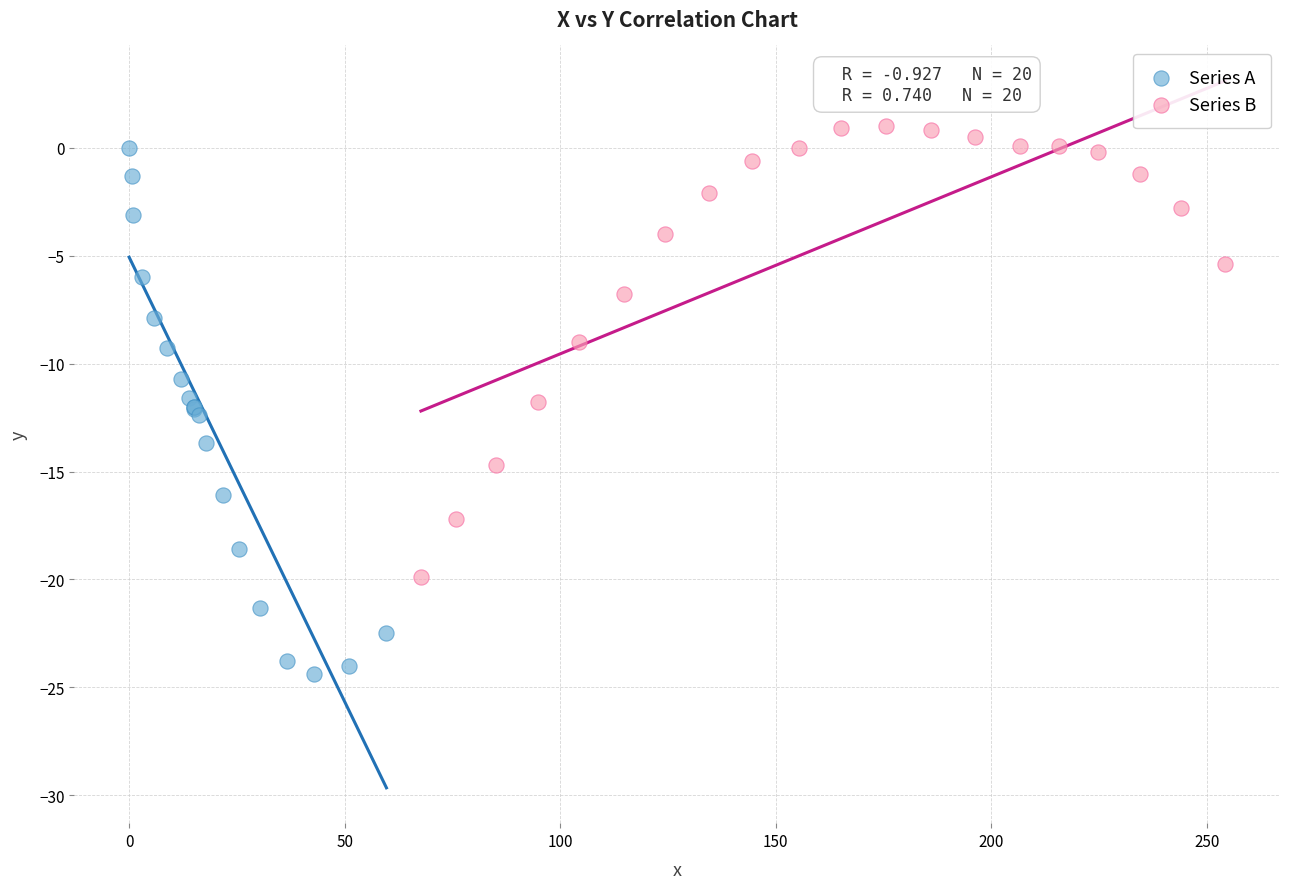

Which series reaches the minimum Y coordinate?

Series A